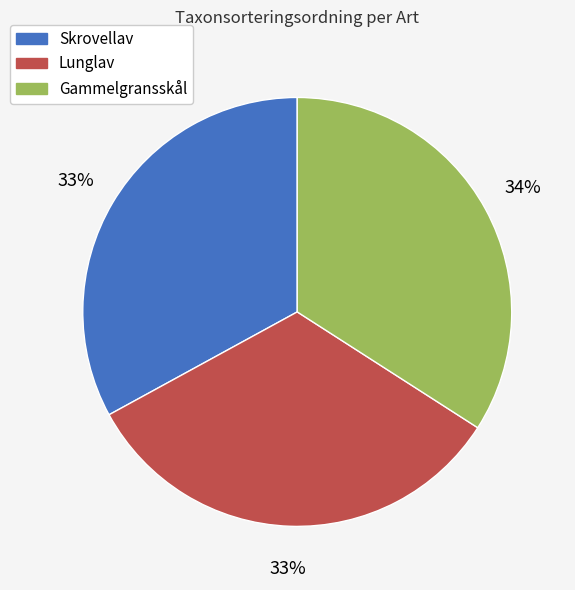

Is there a majority slice in this chart?

No